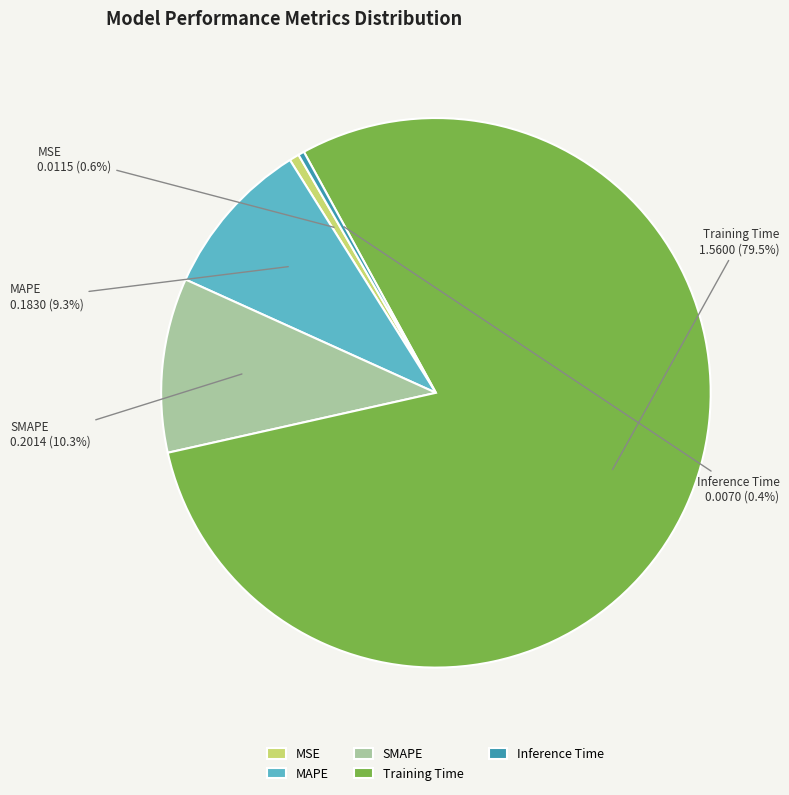

To the nearest percent, what is the average slice percentage?

20%